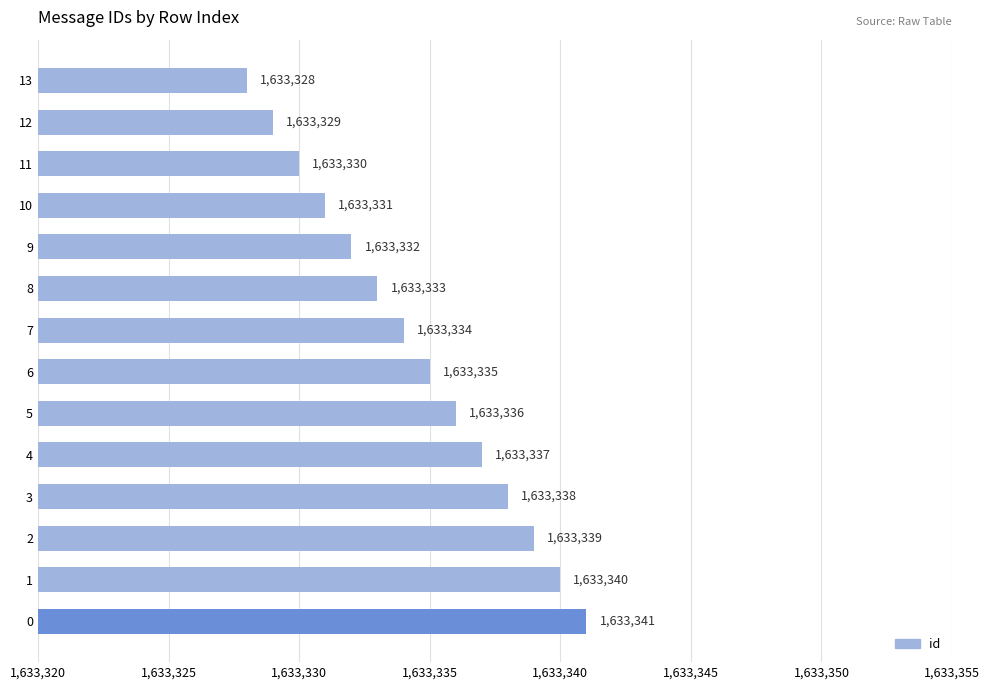

What is the minimum value shown in the chart?

1633328